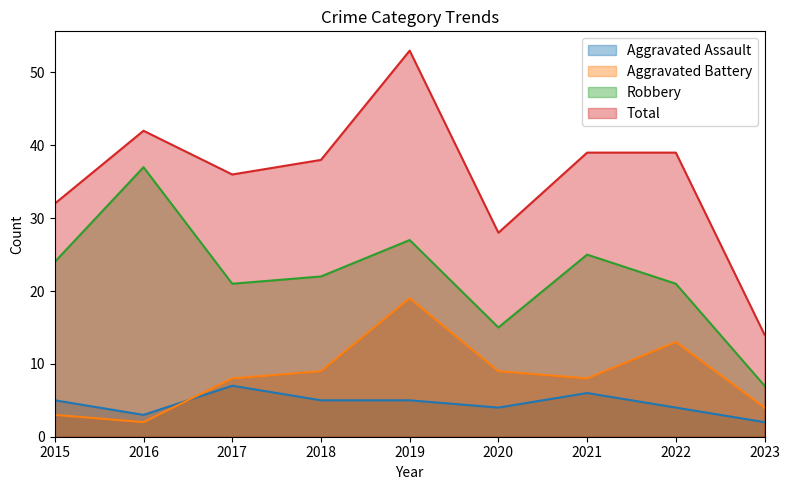

Rank the series at 2022 from highest to lowest value.

Total, Robbery, Aggravated Battery, Aggravated Assault